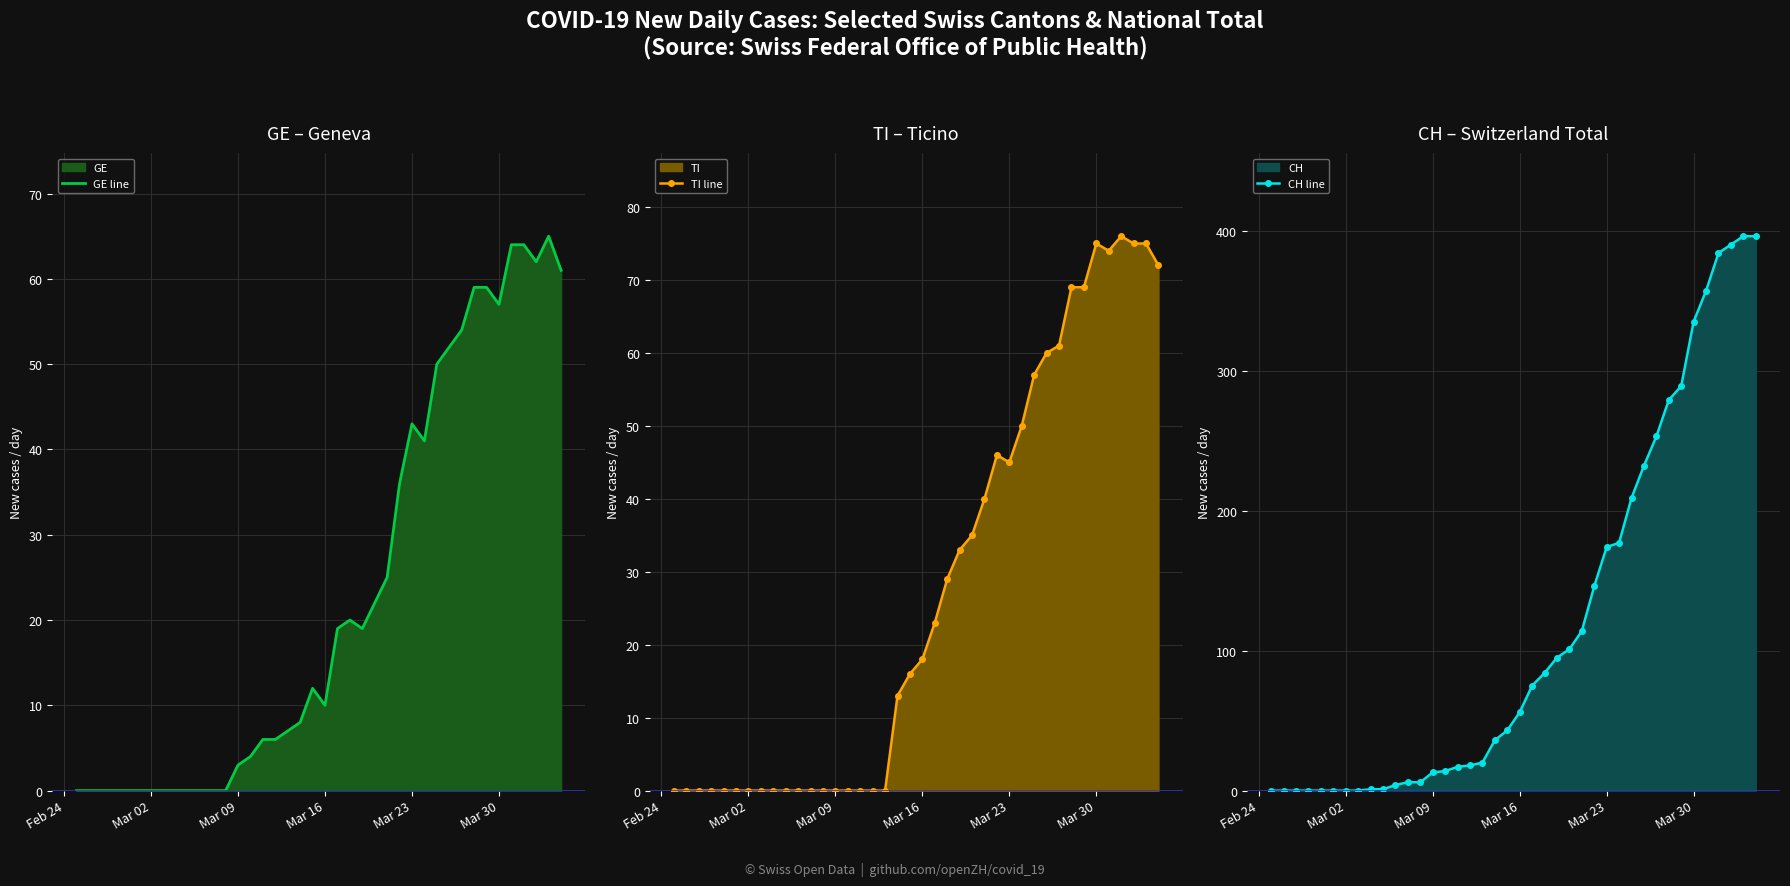

What is the sum of all CH line values?

4721